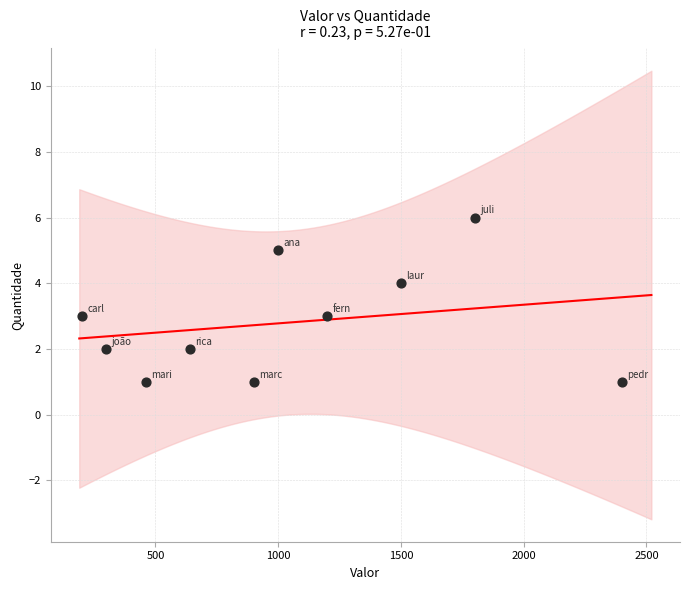

What is the range of Y values (max minus min)?

5